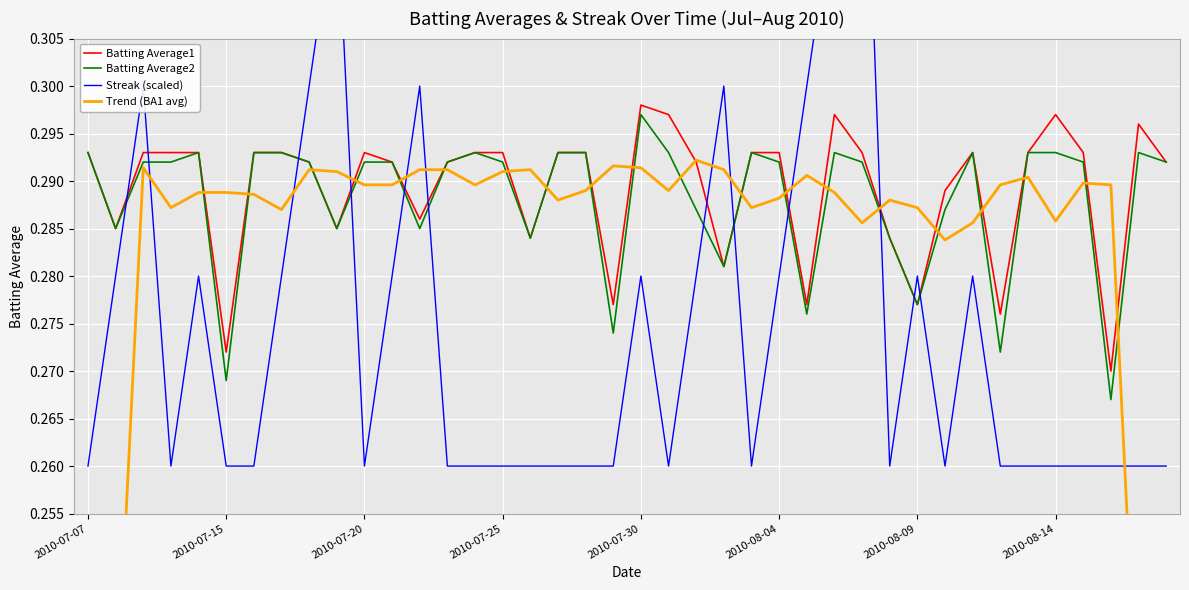

At which label is Streak (scaled) closest to 0?

2010-07-07